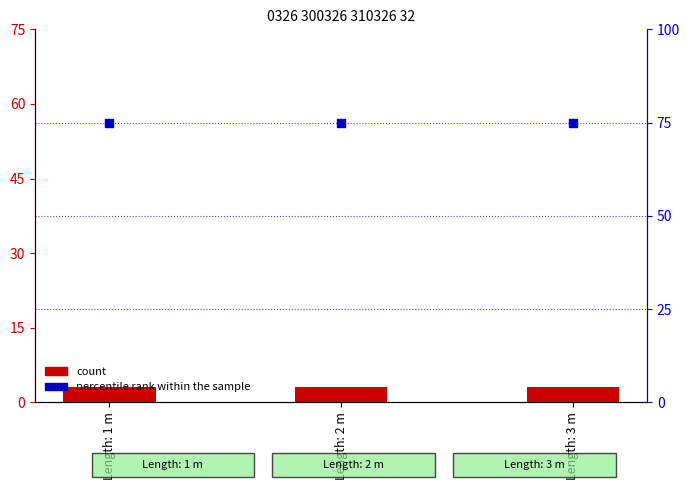

Which series has the largest total across all categories?

percentile rank within the sample